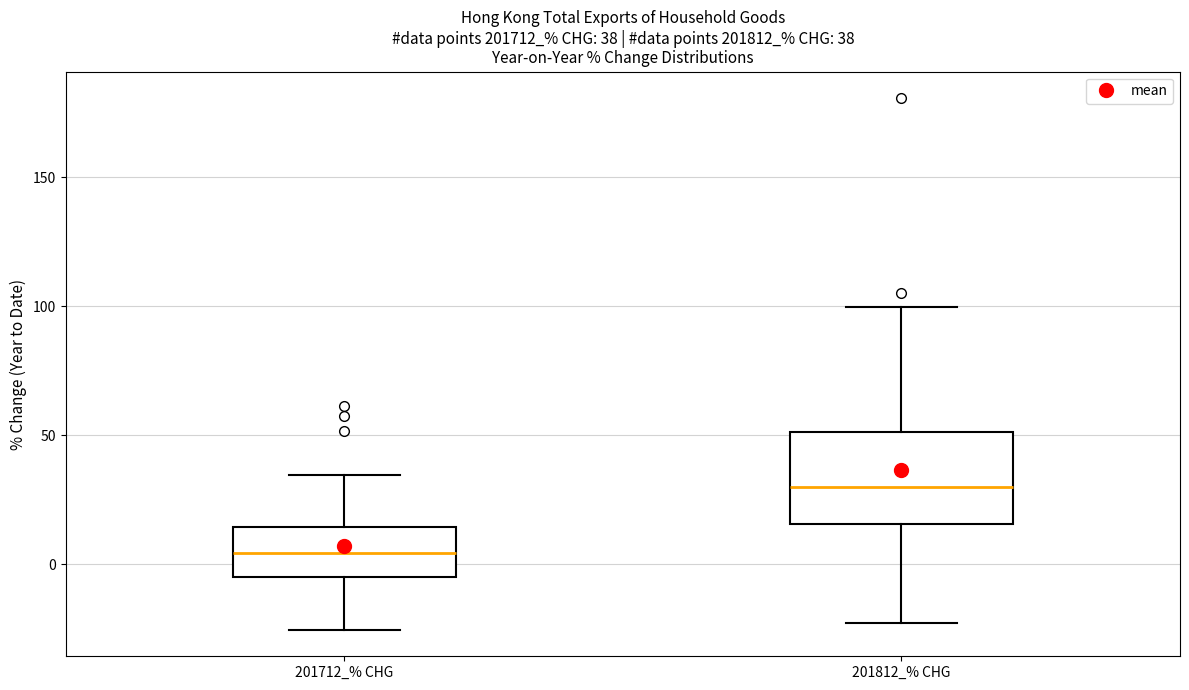

Comparing the boxes themselves (not the whiskers), which one is the tallest?

201812_% CHG